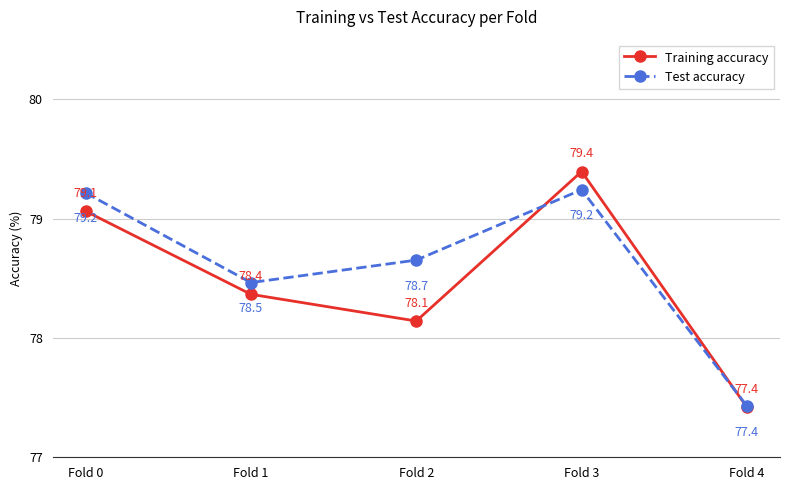

What value does the Training accuracy series have at Fold 0?

79.1